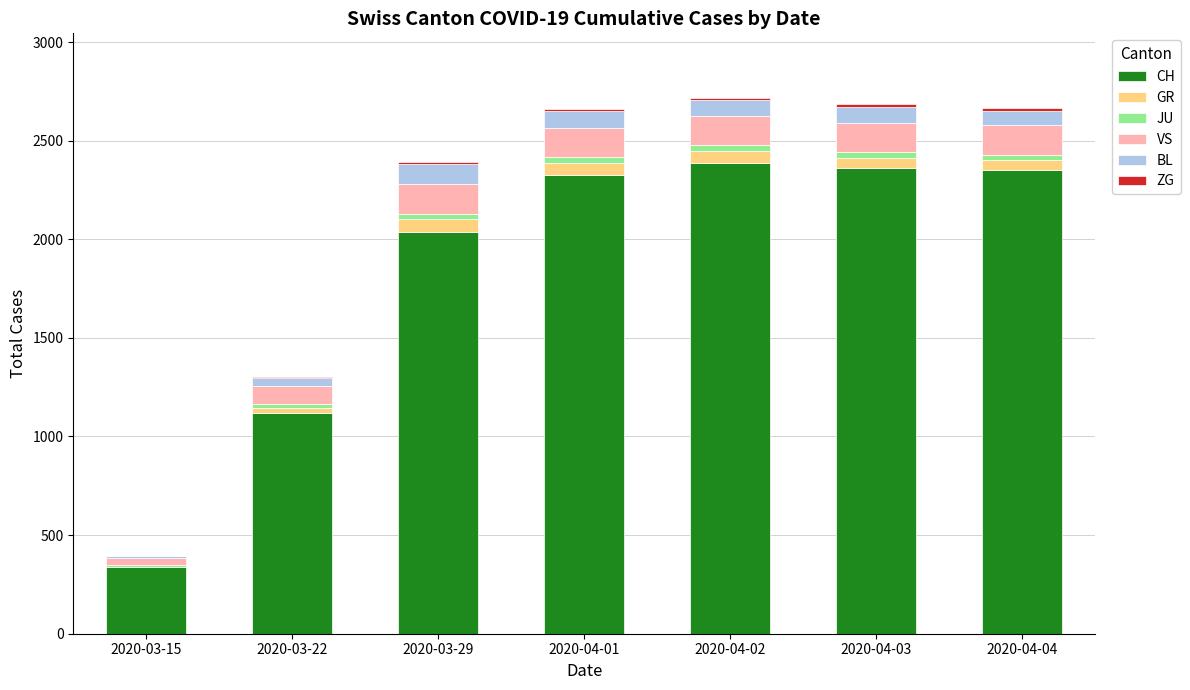

What is the highest value of the CH series?

2387